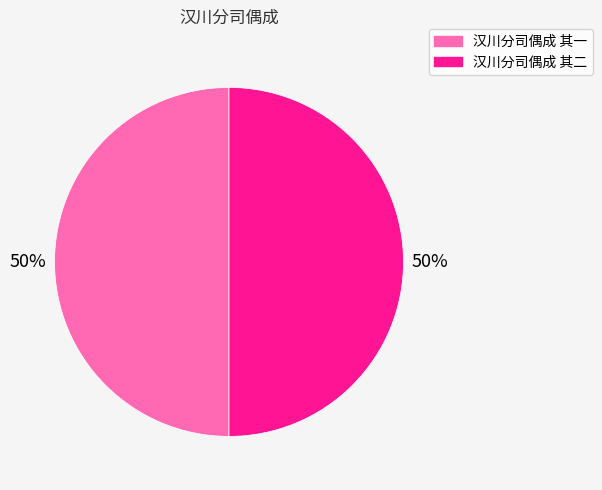

How many slices are in this pie chart?

2